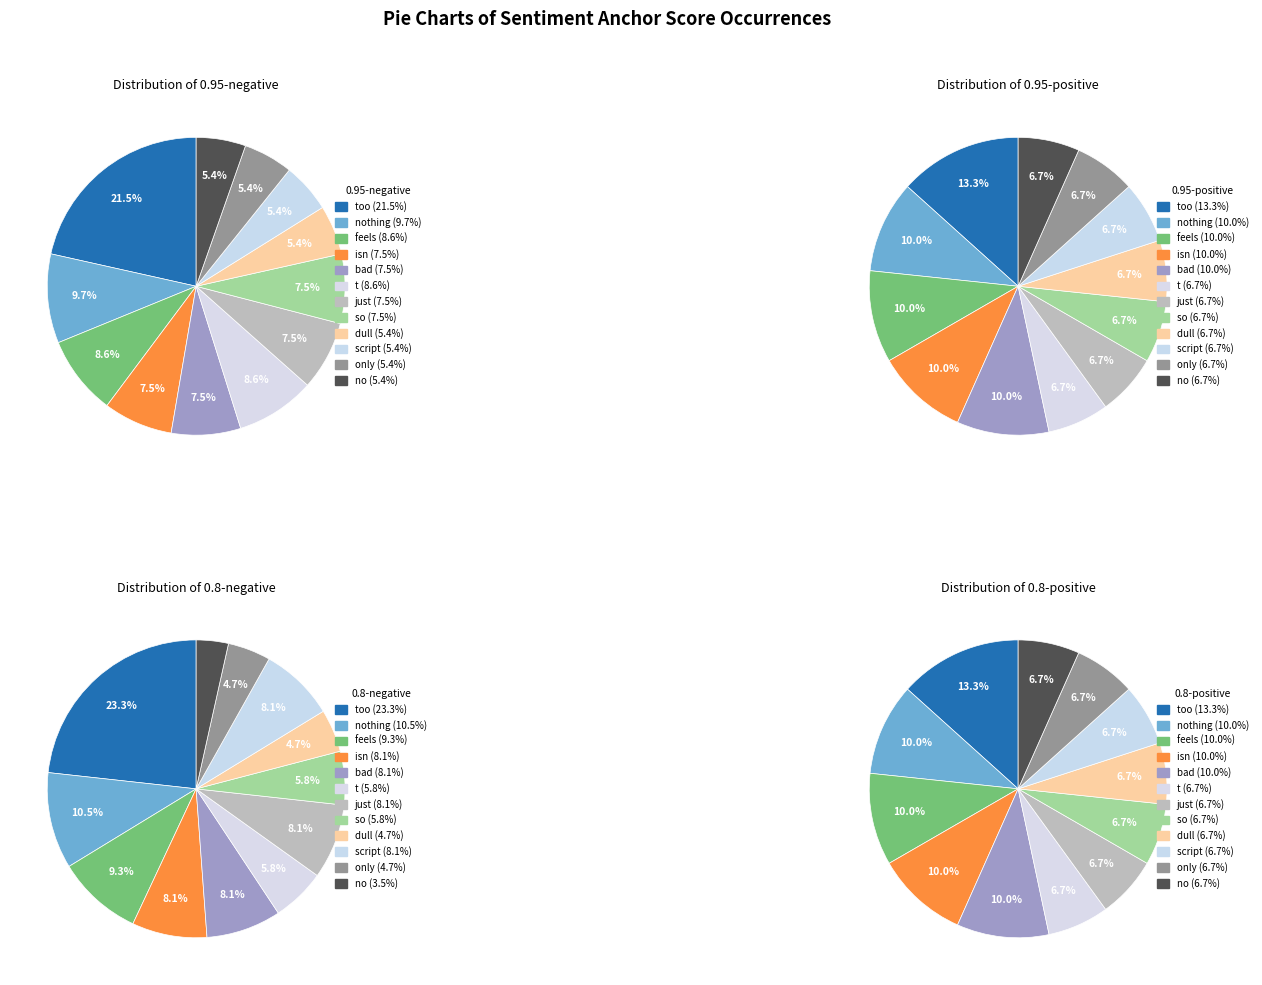

To the nearest percent, what percentage of the pie is script?

7%